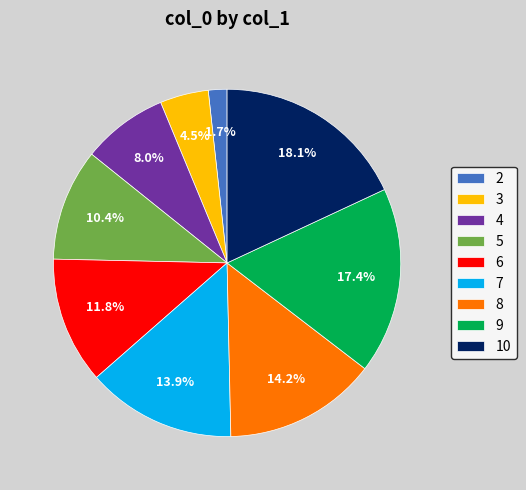

How many segments does this pie chart have?

9